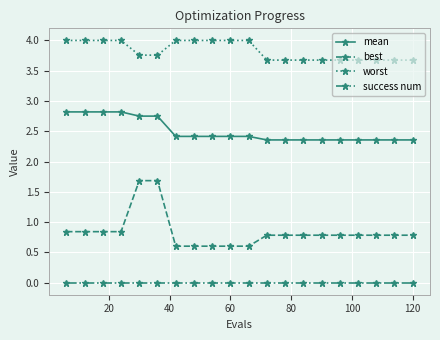

Which series has the largest range (max minus min)?

best